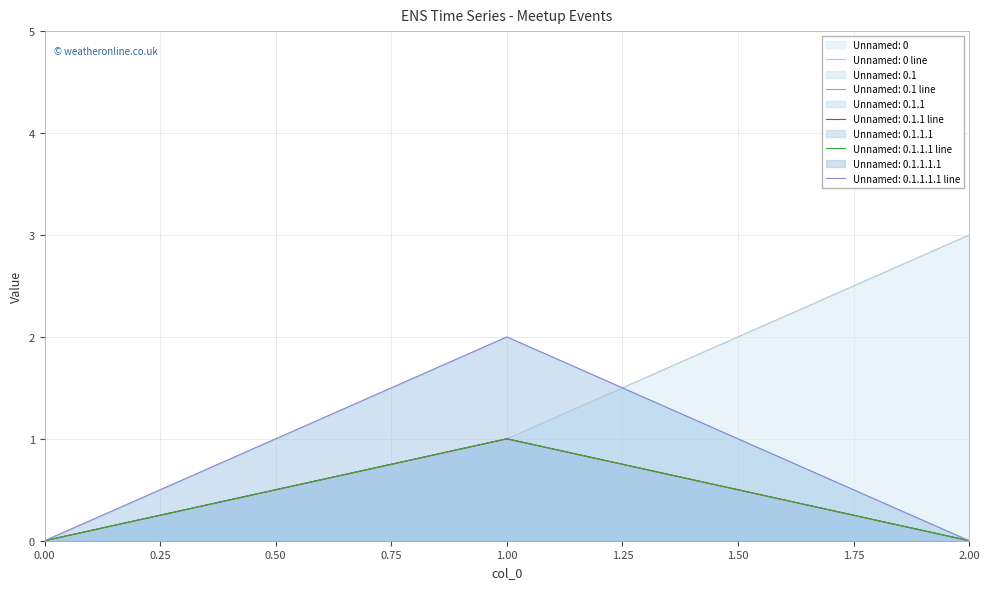

The value of Unnamed: 0.1.1.1.1 at 0 is 0. True or false?

True